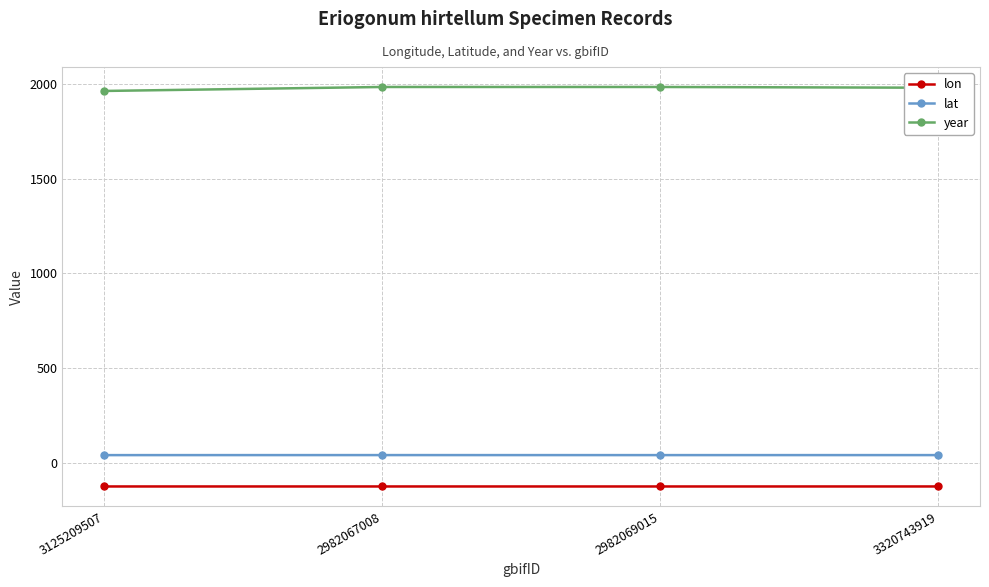

What is the maximum value shown in the chart?

1983.0